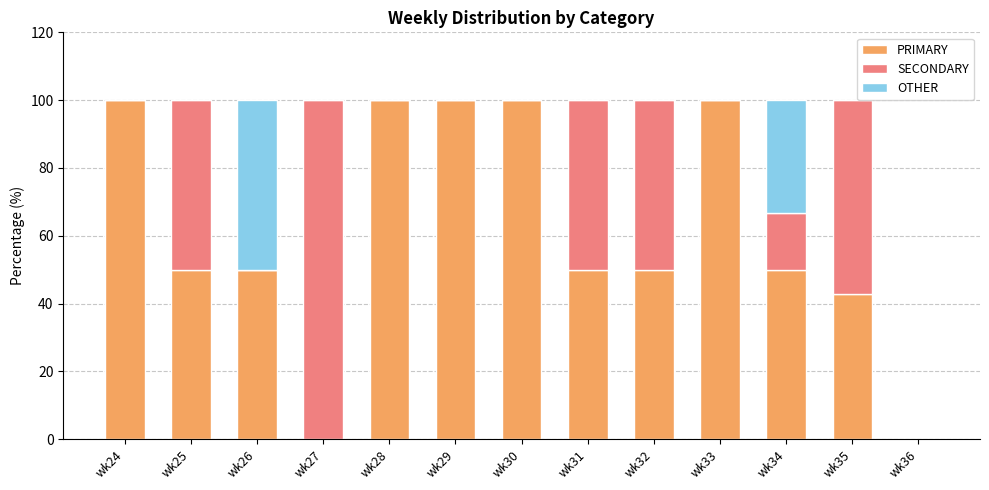

What is the maximum value for PRIMARY?

100.0